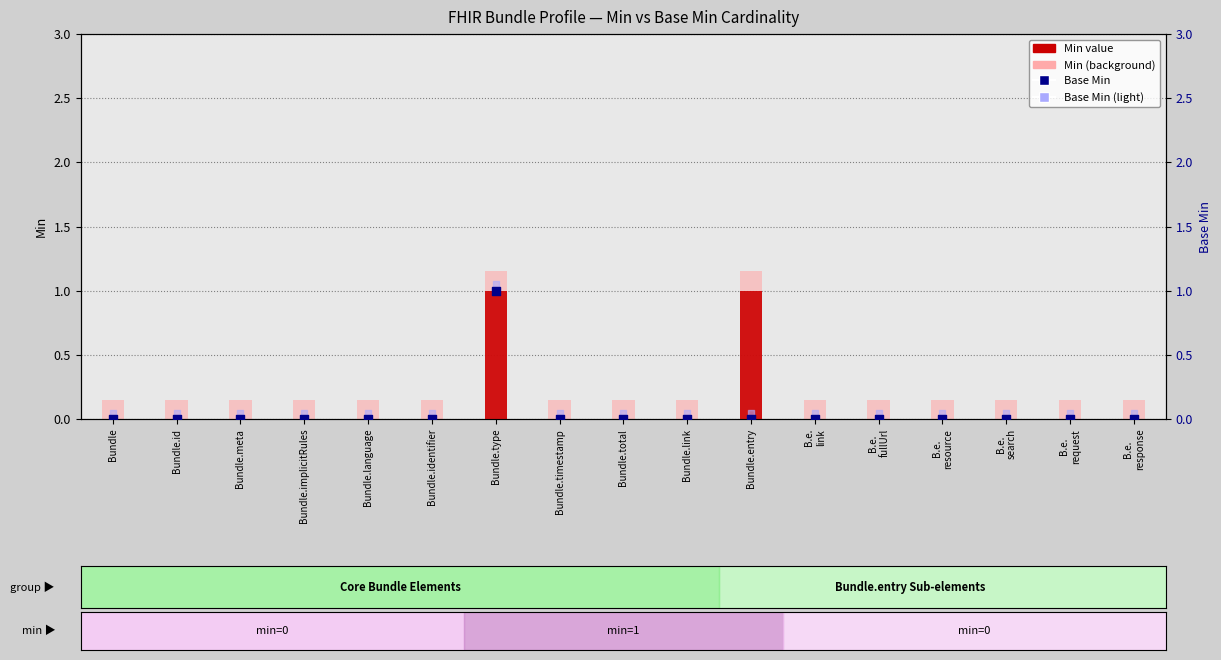

What is the total value across all series at Bundle.total?

0.2